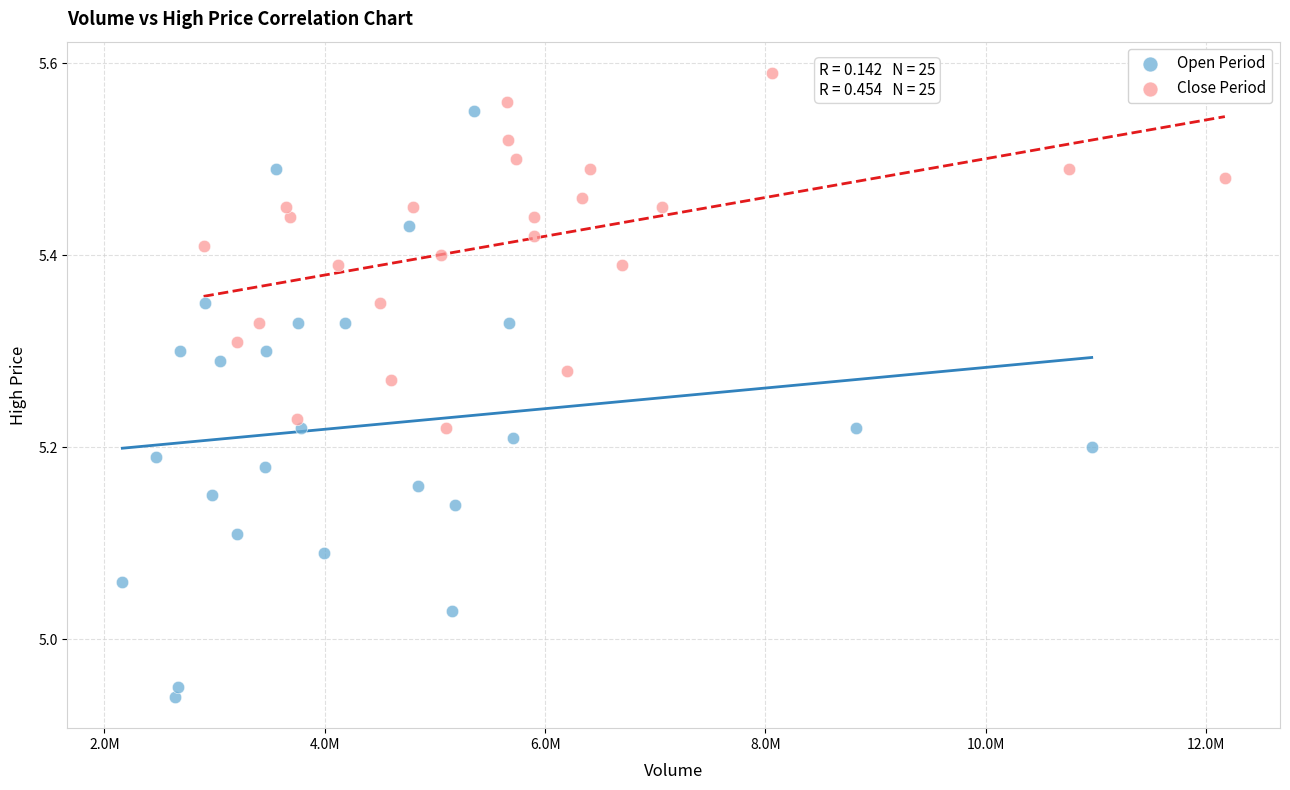

Which series has the widest spread of Y values?

Open Period